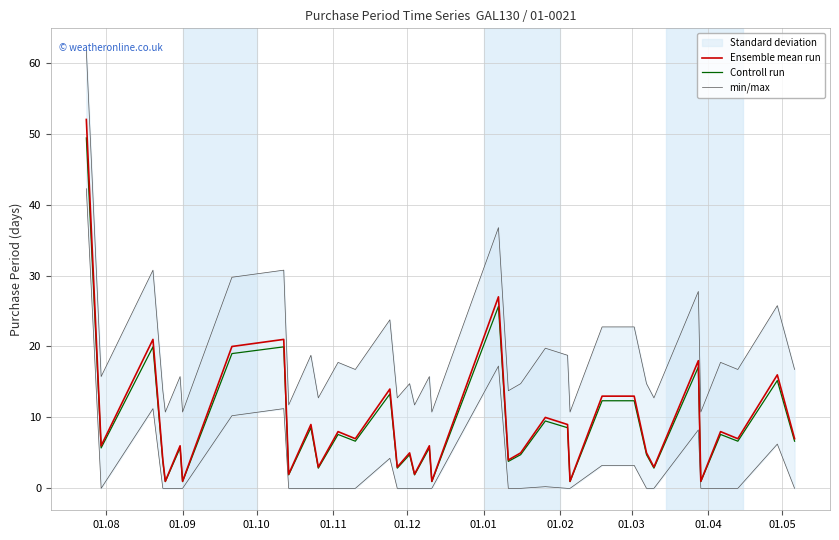

How many categories are shown in the chart?

36